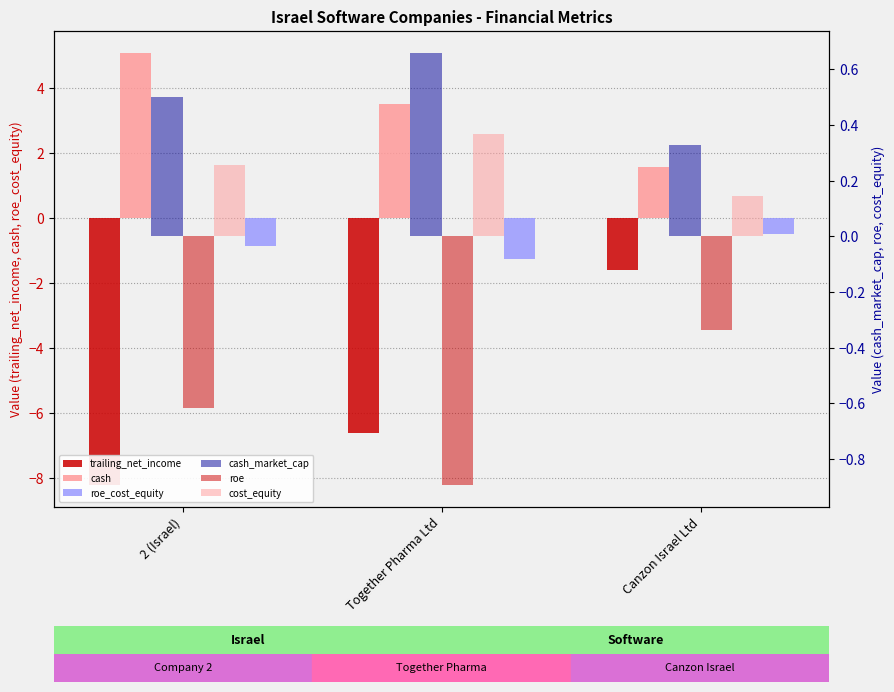

Reading right to left, what are all the values shown in this chart?

trailing_net_income: -1.6	-6.6	-8.2
cash: 1.6	3.5	5.1
roe_cost_equity: -0.5	-1.3	-0.9
cash_market_cap: 0.3	0.7	0.5
roe: -0.3	-0.9	-0.6
cost_equity: 0.1	0.4	0.3